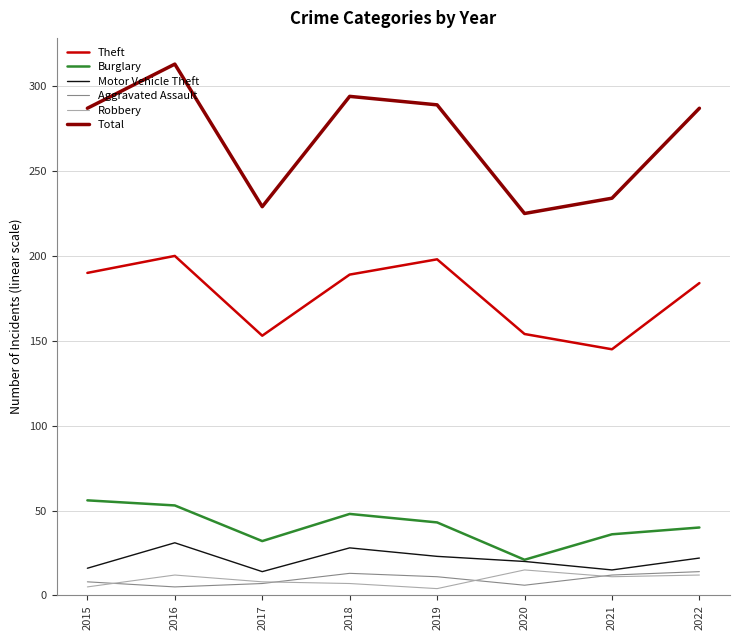

What is the difference between the Motor Vehicle Theft values at 2015 and 2022?

6